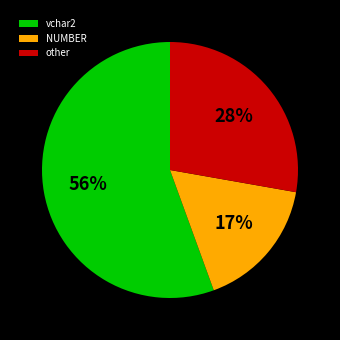

How many segments does this pie chart have?

3